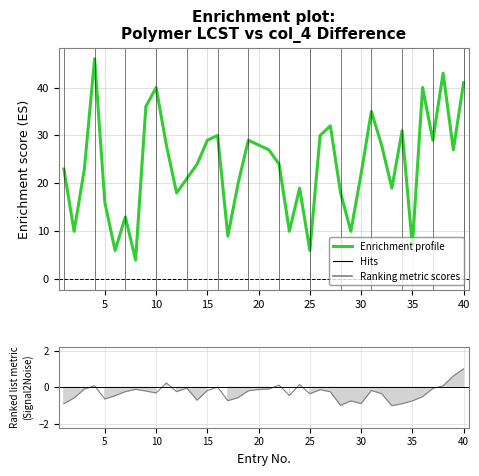

How many interior local valleys (lower than both neighbors) does the data have?

12